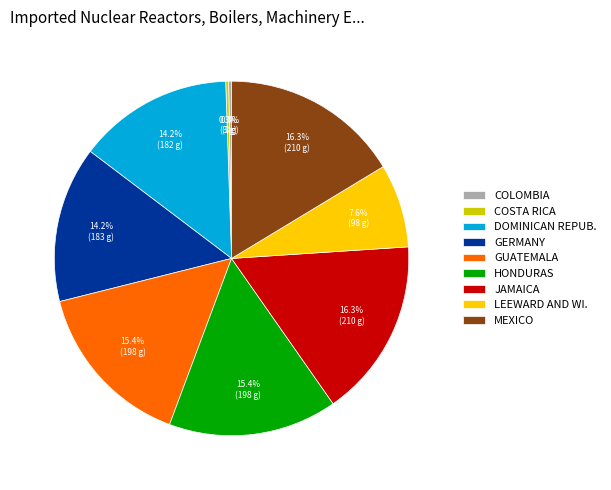

Is there any slice that represents more than half of the pie?

No